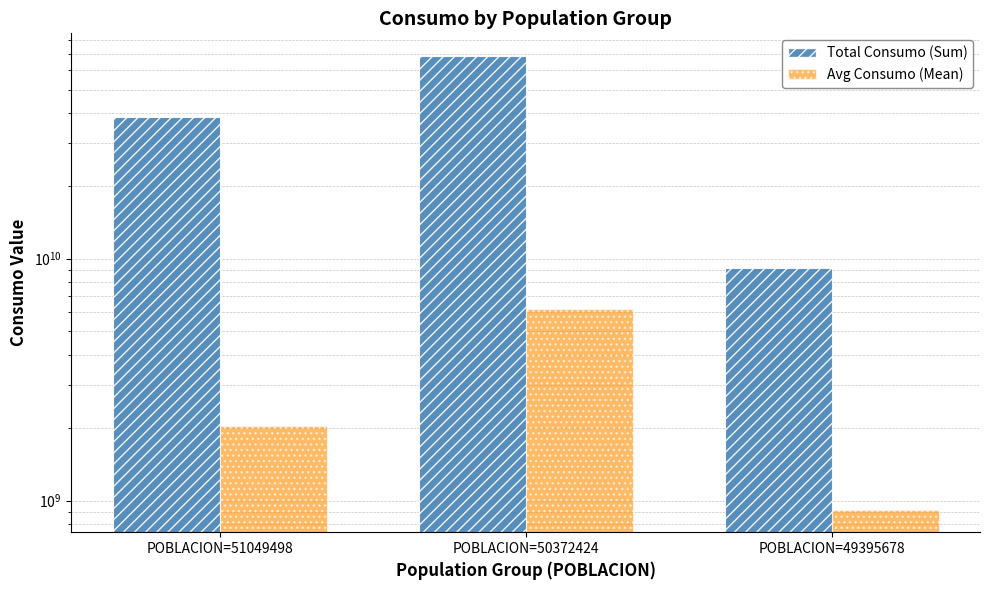

The value of Total Consumo (Sum) at POBLACION=49395678 is 14287545267.9. True or false?

False